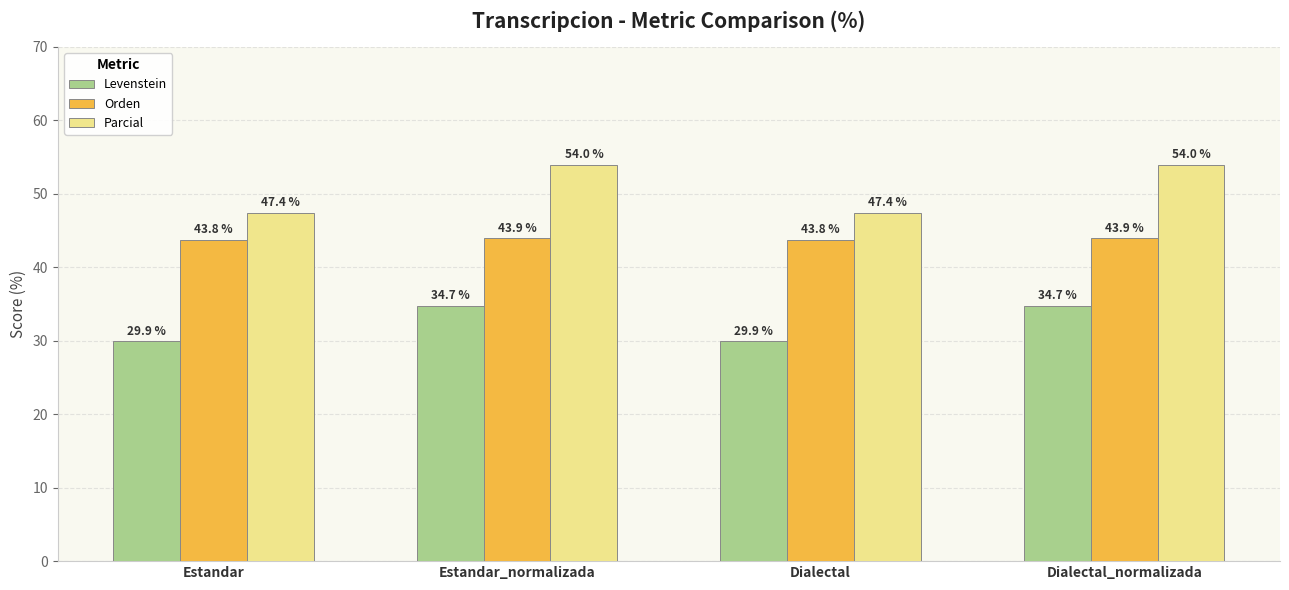

Read the Parcial value at Dialectal_normalizada.

54.0